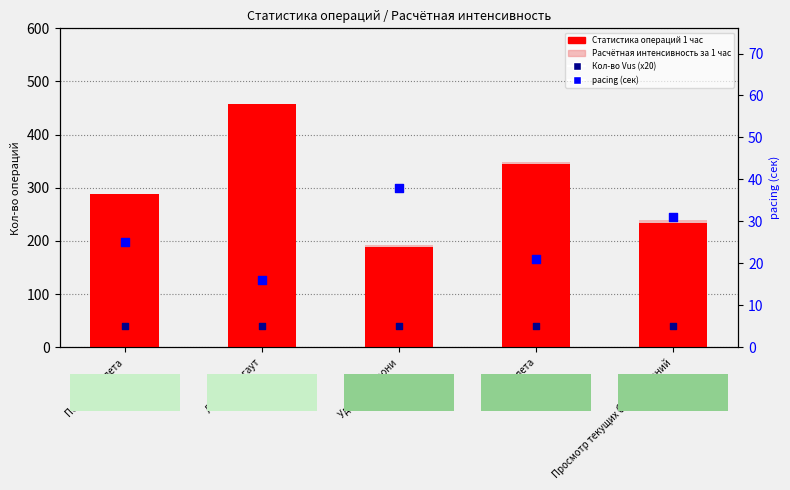

Which series has the widest spread of Y values?

Статистика операций 1 час